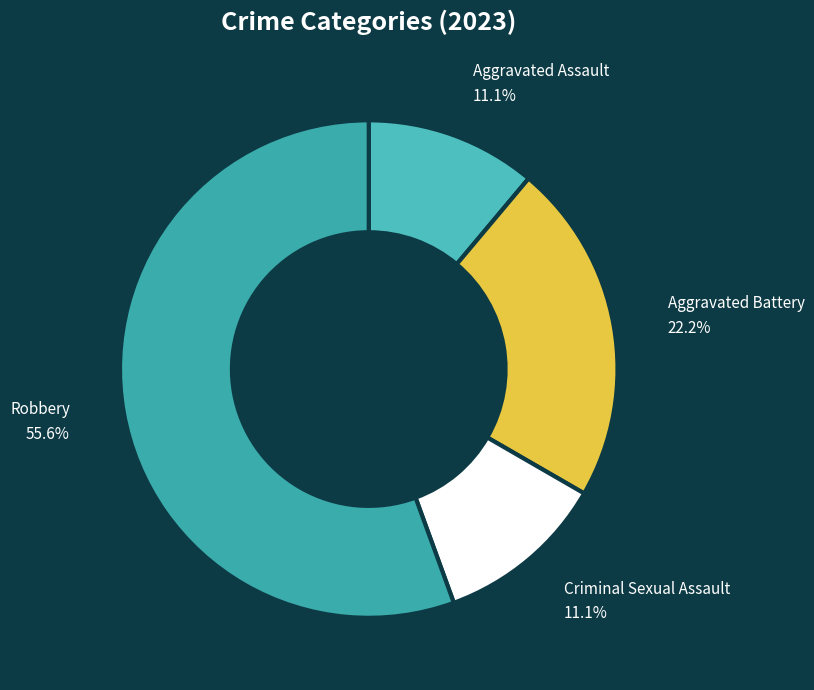

To the nearest percent, what percentage of the pie is Criminal Sexual Assault?

11%